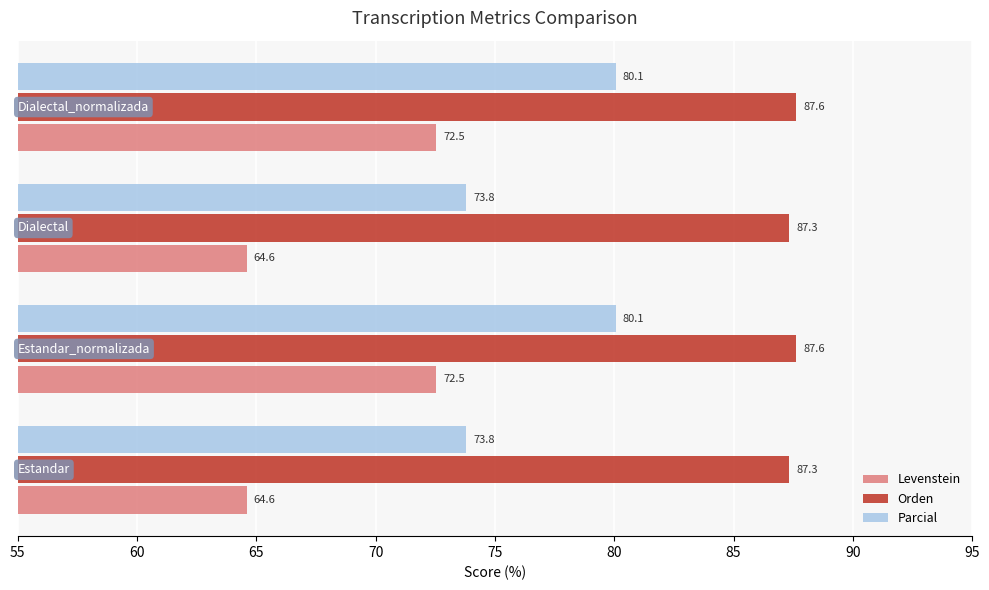

At how many categories does at least one series exceed 84?

4